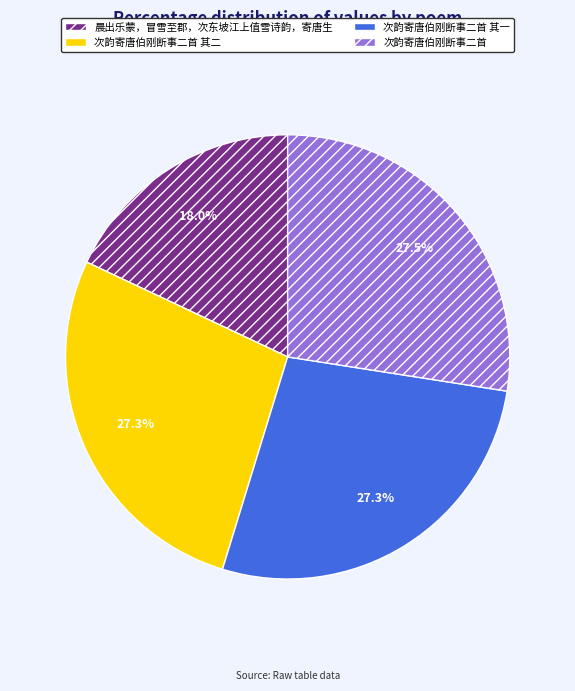

What is the total percentage of 晨出乐蒙，冒雪至郡，次东坡江上值雪诗韵，寄唐生 and 次韵寄唐伯刚断事二首 其一?

45.3%